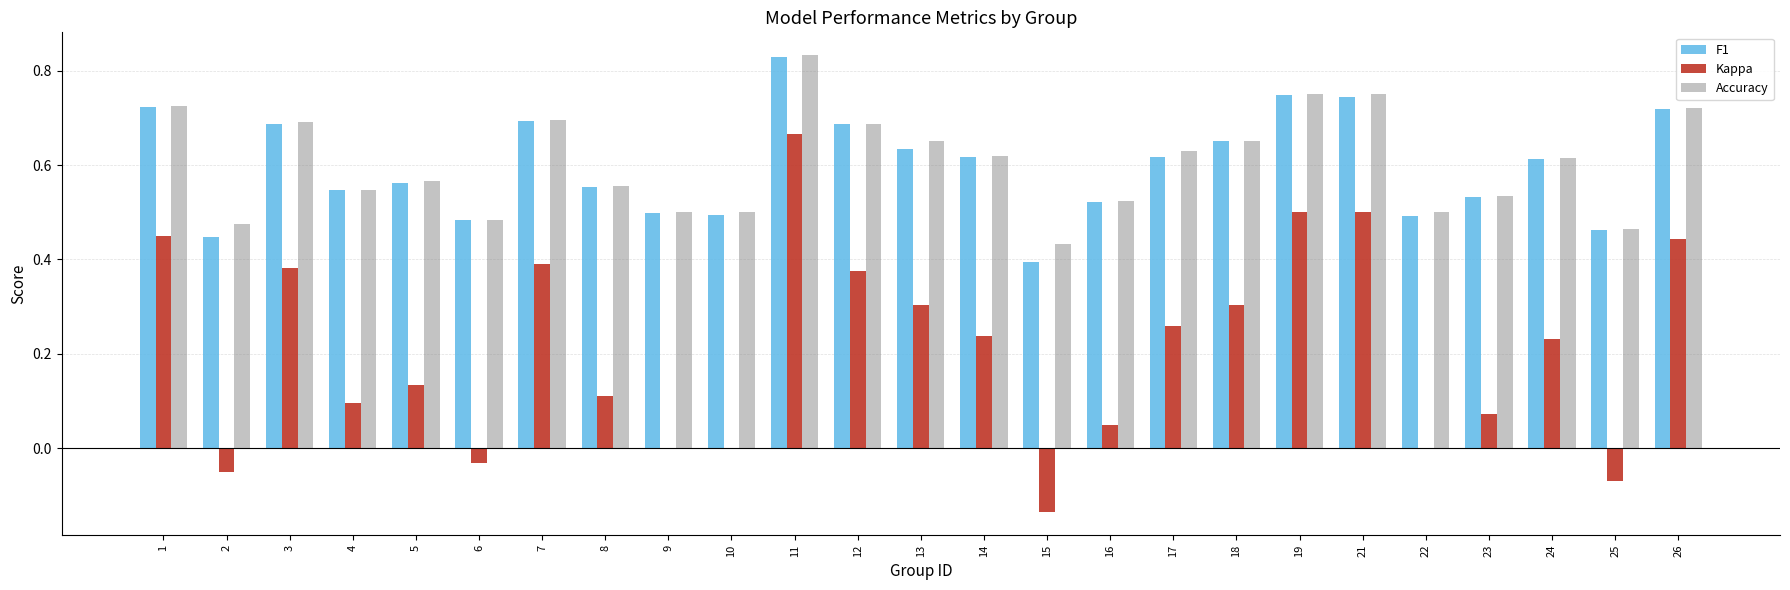

What are all the series names shown in the legend?

F1, Kappa, Accuracy